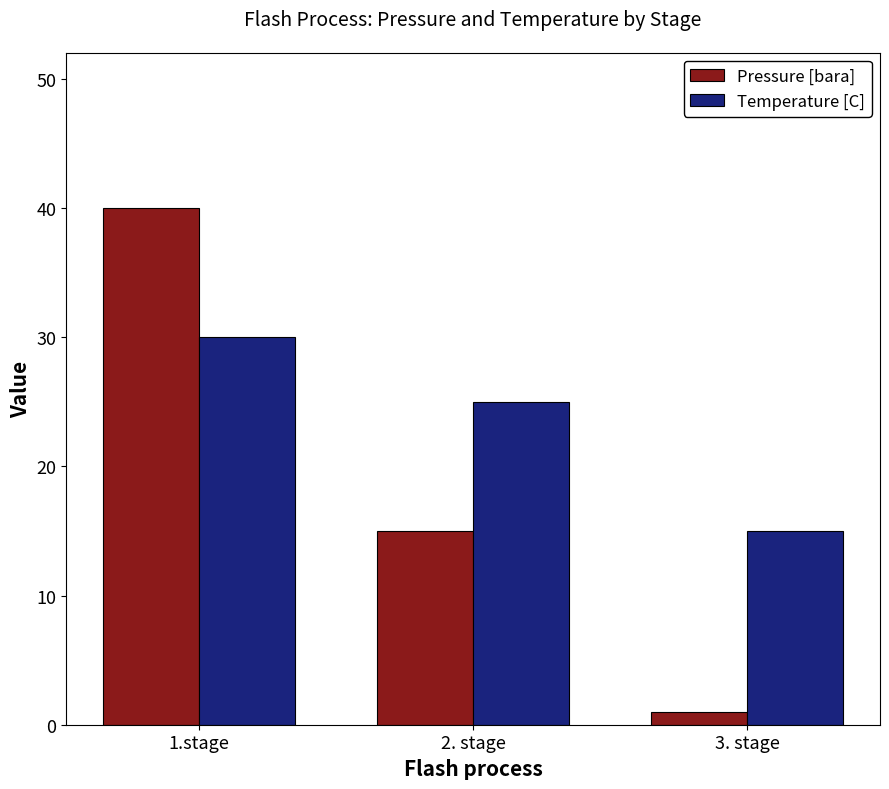

Which label corresponds to the largest value in the chart?

1.stage